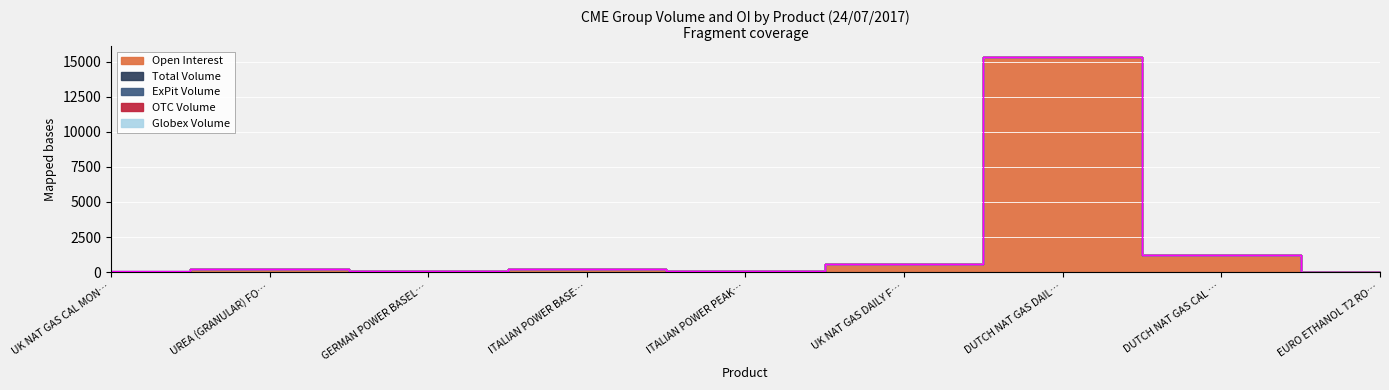

What is the total value across all series at UREA (GRANULAR) FOB MIDDLE EAST FUTURES?

200